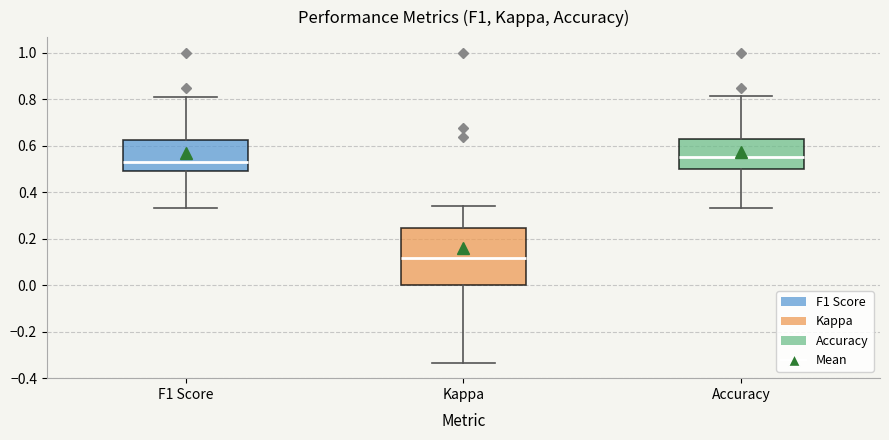

Where does the lower whisker of the box for Kappa end on the y-axis? The values are not printed on the chart, so give them approximately, as read against the axis.

-0.34